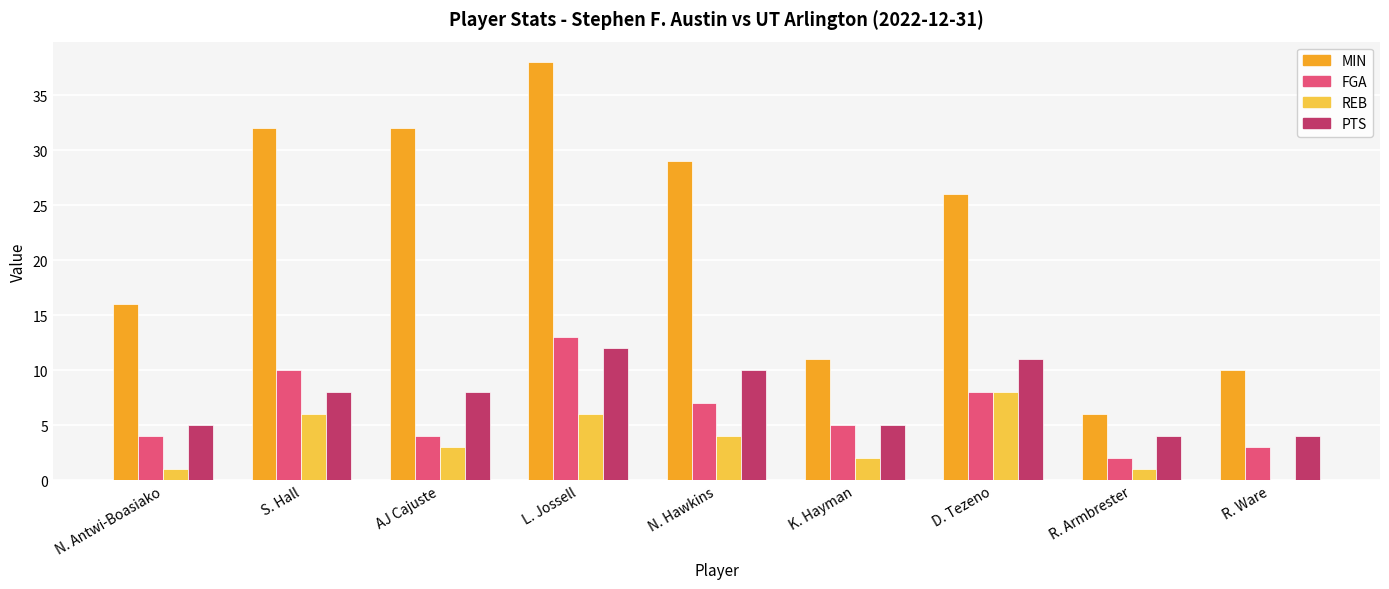

How many categories are shown in the chart?

9